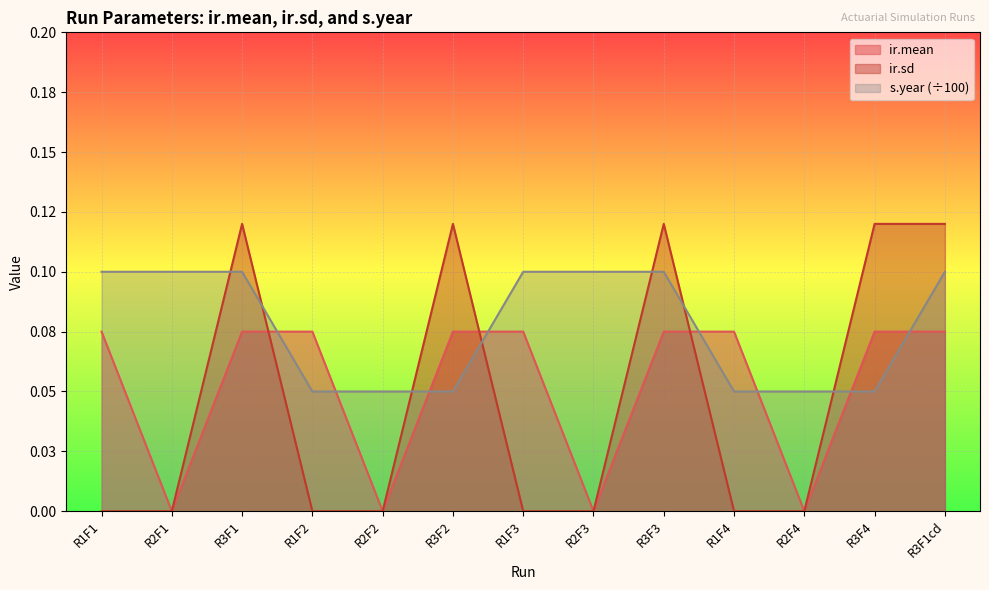

In ir.mean, how many points are lower than both neighbors (excluding endpoints)?

4